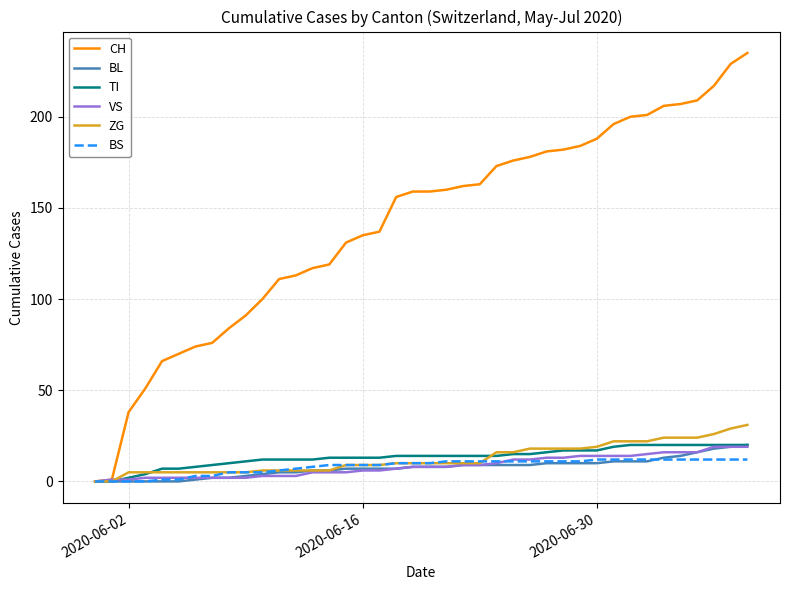

Which series has the largest total across all categories?

CH